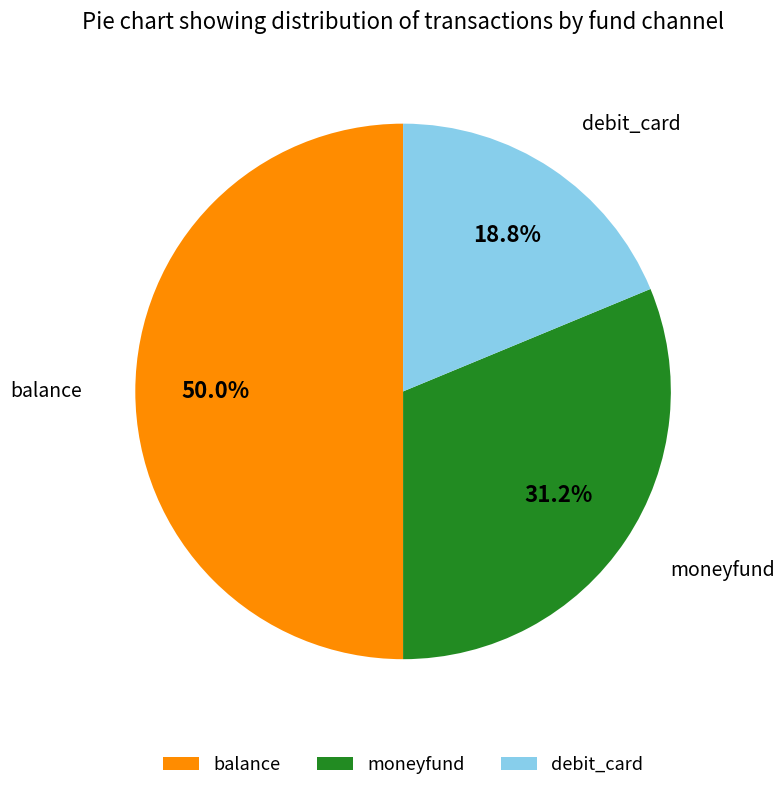

Rank the categories by value from lowest to highest.

debit_card, moneyfund, balance